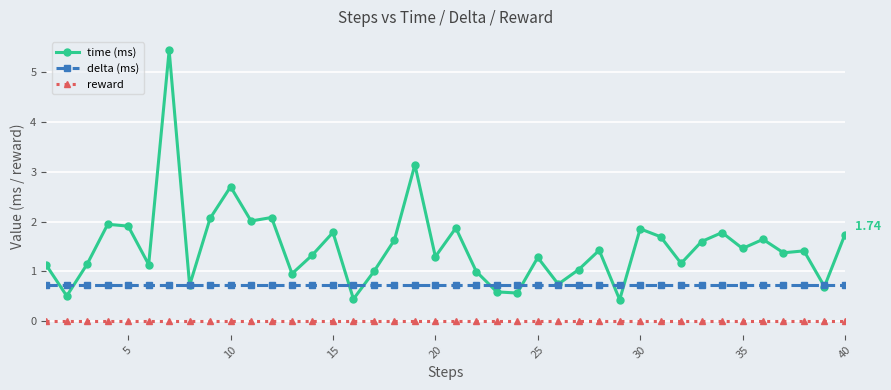

Rank the series by their average value, from highest to lowest.

time (ms), delta (ms), reward